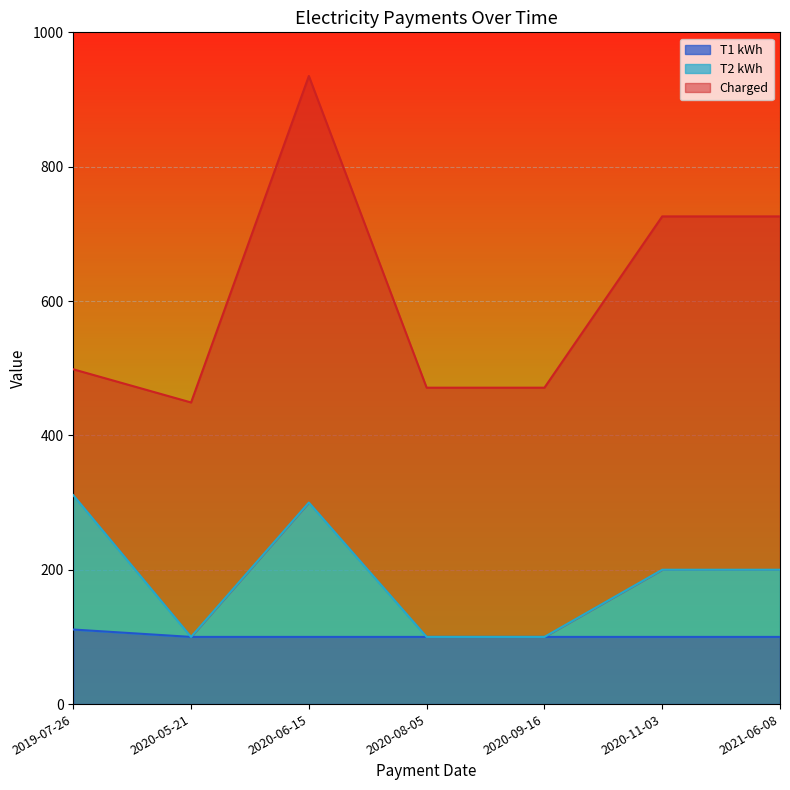

At how many categories does at least one series exceed 423?

7